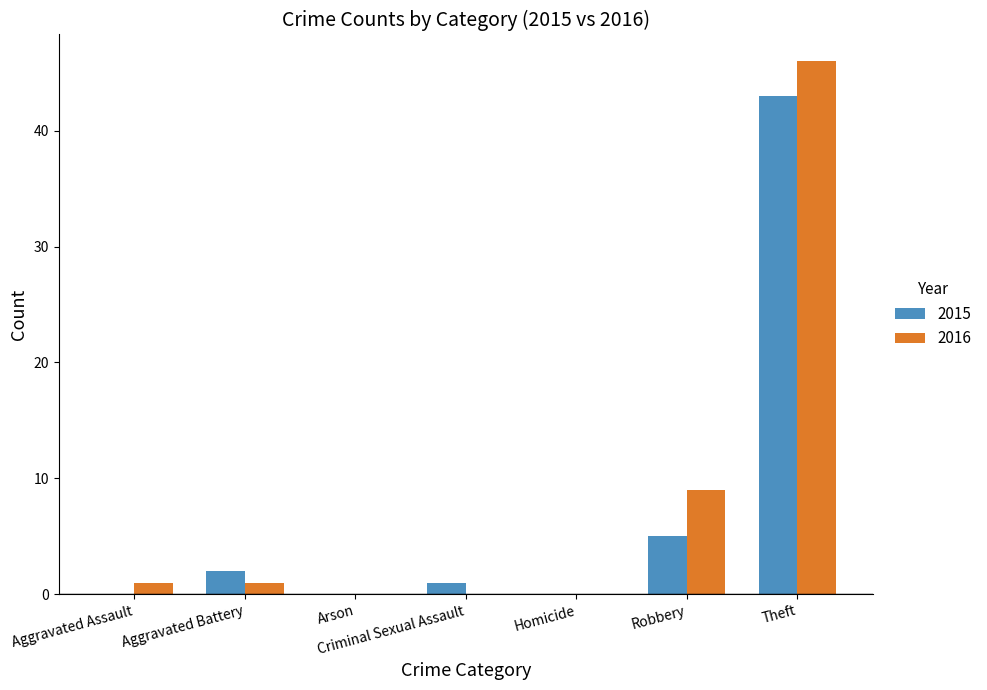

Count the number of data series in this chart.

2